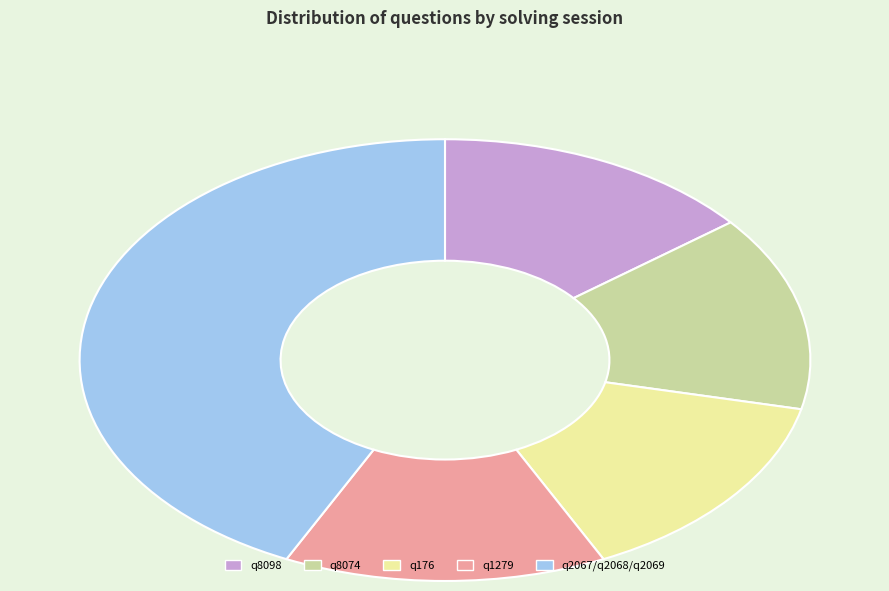

How many segments does this pie chart have?

5